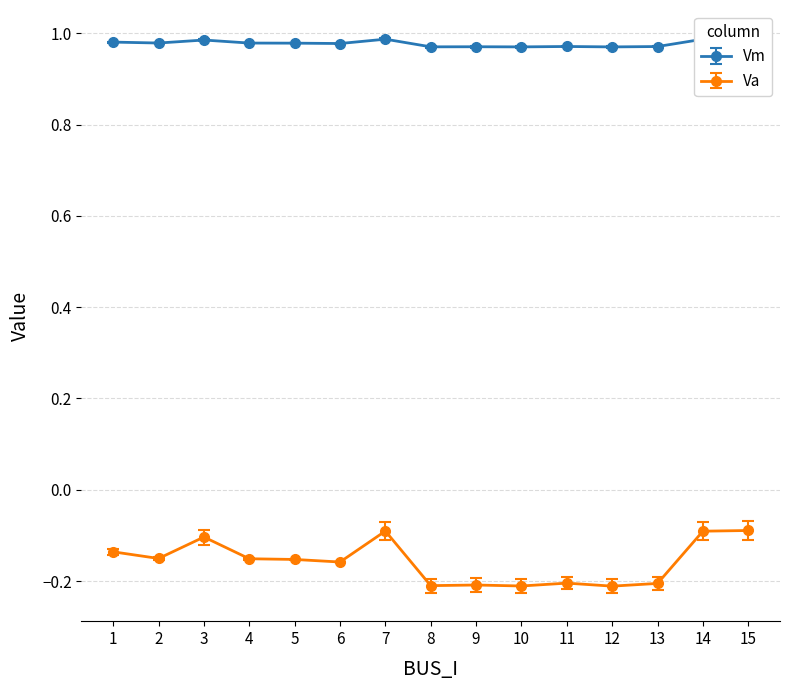

True or false: Vm and Va intersect in this chart.

False